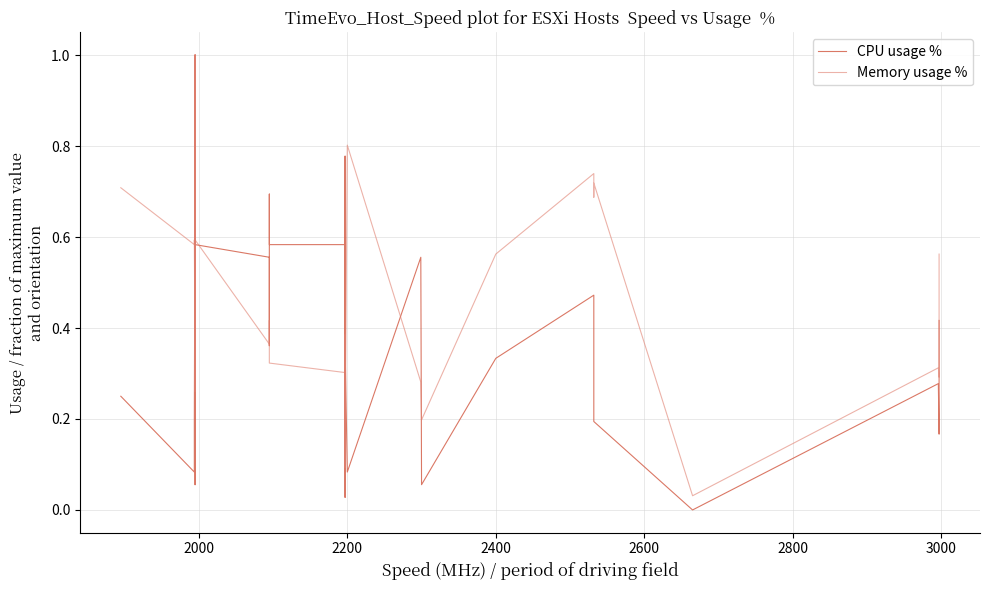

Which series has the largest total across all categories?

Memory usage %